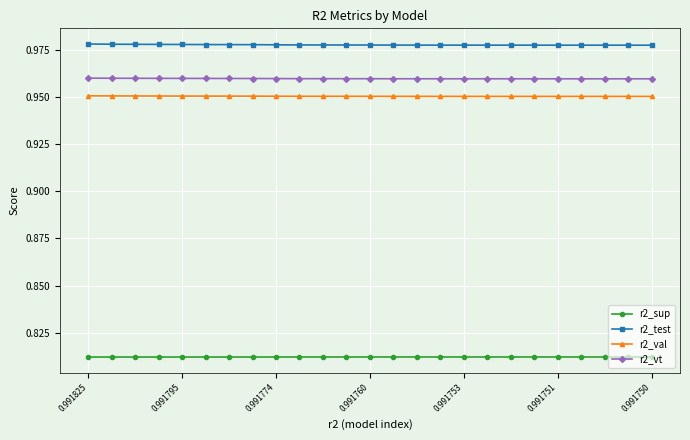

Rank the series by their maximum value, from lowest to highest.

r2_sup, r2_val, r2_vt, r2_test